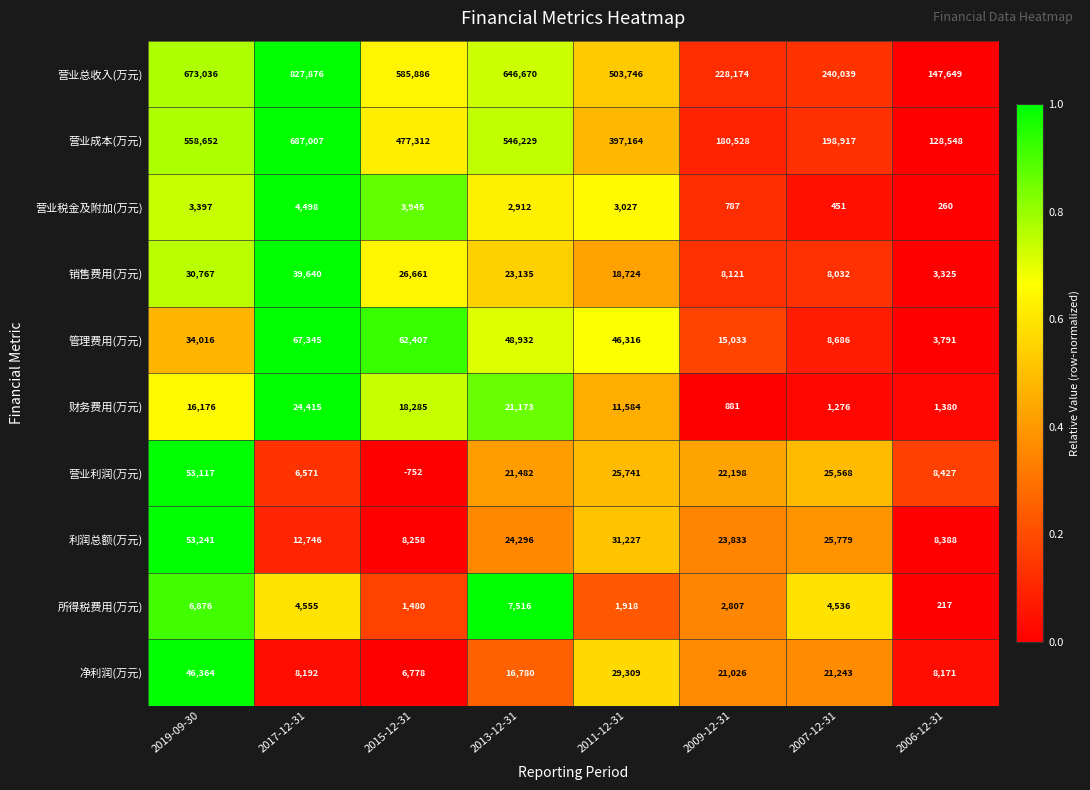

Rank the series at 2009-12-31 from highest to lowest value.

营业总收入(万元), 营业成本(万元), 利润总额(万元), 营业利润(万元), 净利润(万元), 管理费用(万元), 销售费用(万元), 所得税费用(万元), 财务费用(万元), 营业税金及附加(万元)